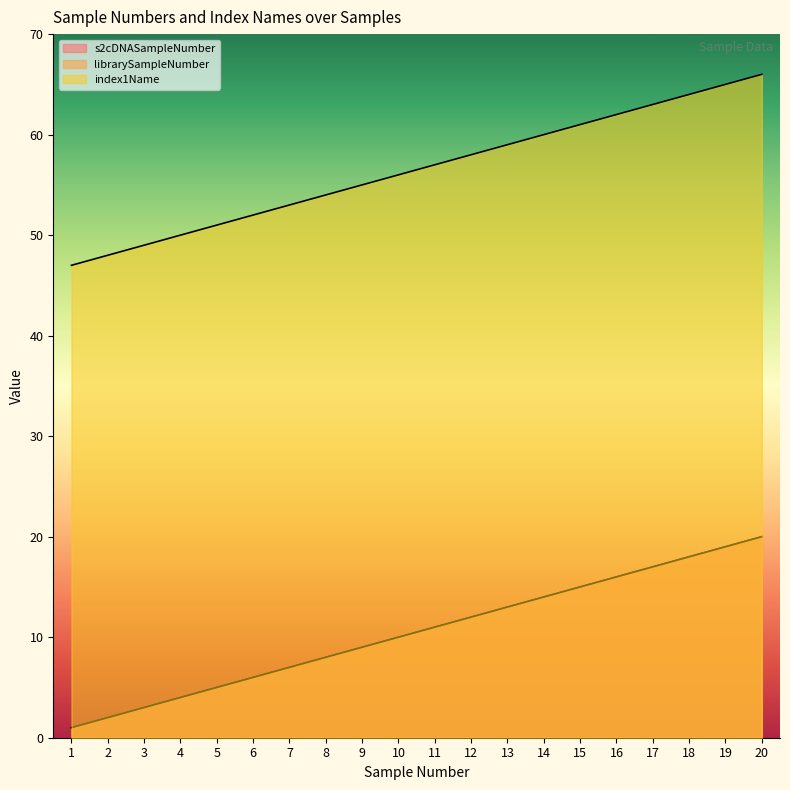

At which category does the chart reach its peak across all series?

20